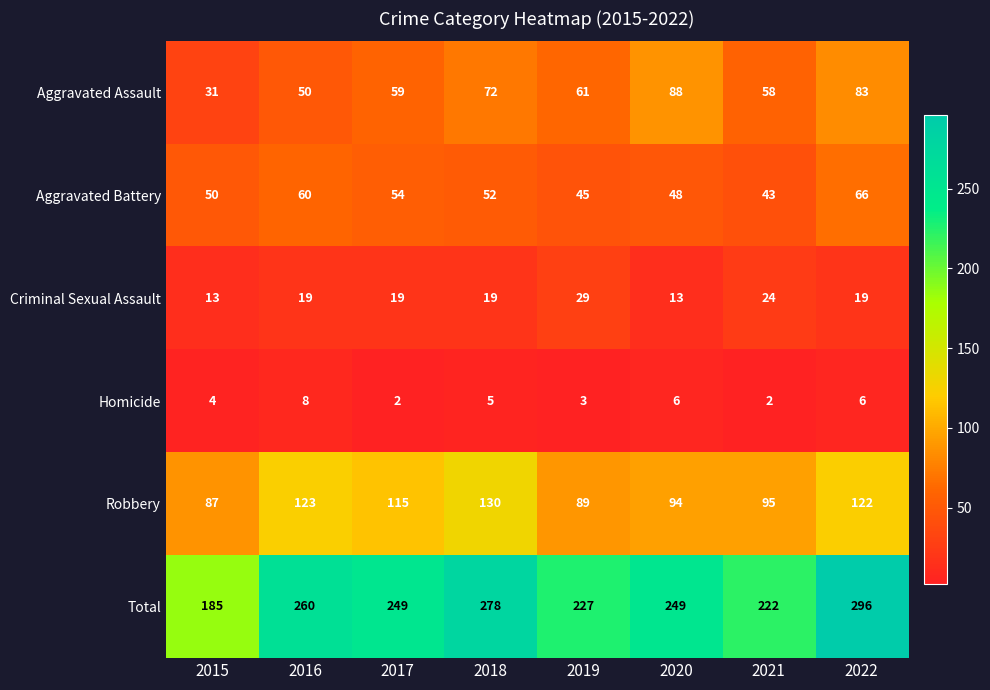

What is the sum of all Criminal Sexual Assault values?

155